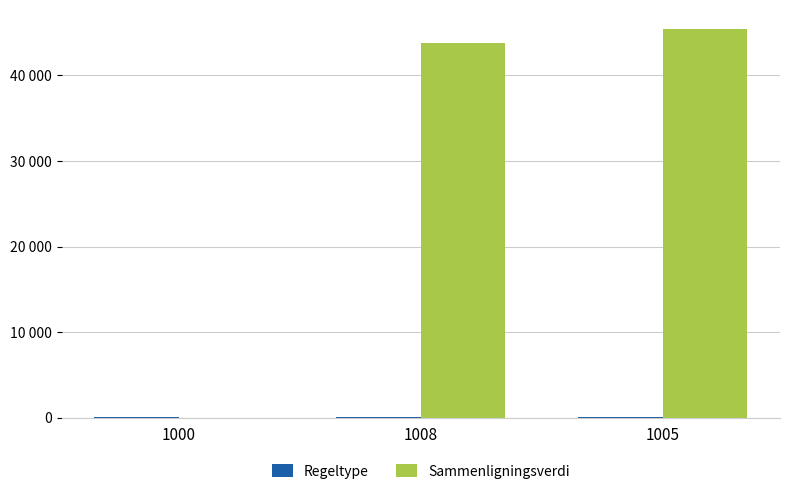

What is the label of the 1st bar from the right?

1005